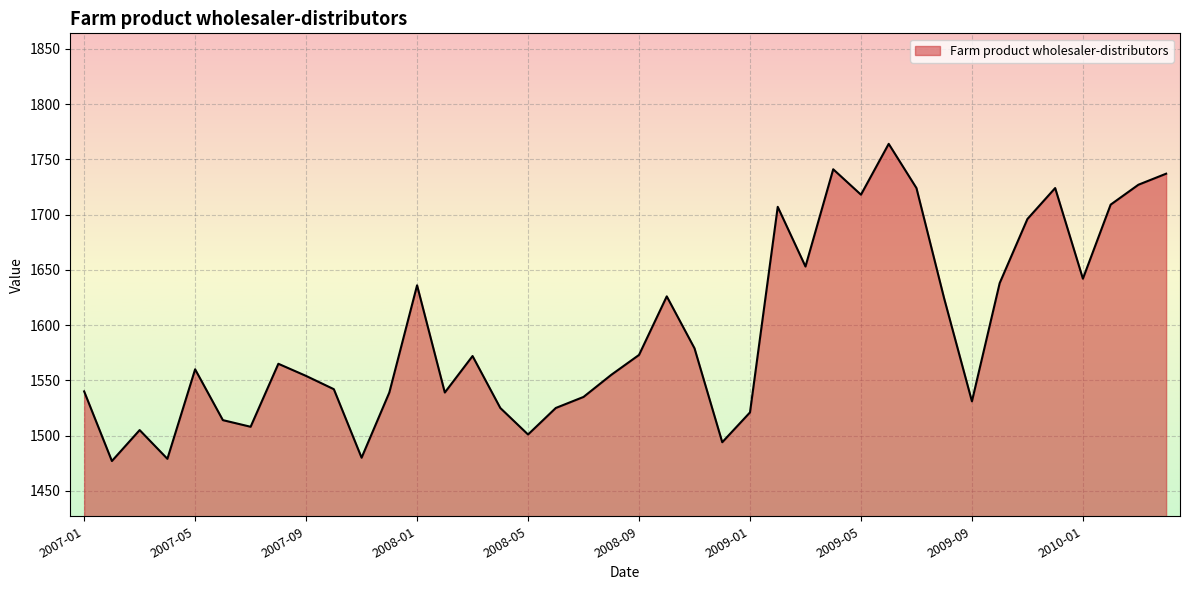

What is the minimum value shown in the chart?

1477